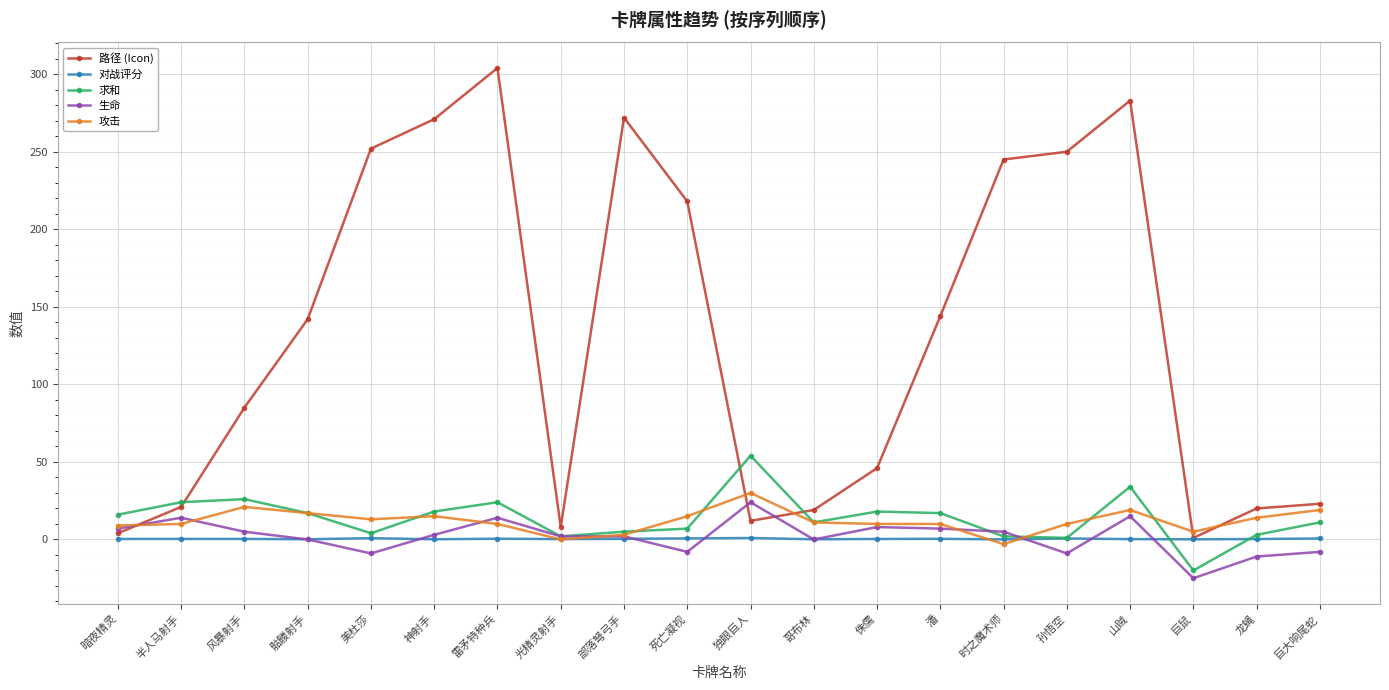

True or false: 生命 and 攻击 intersect in this chart.

True